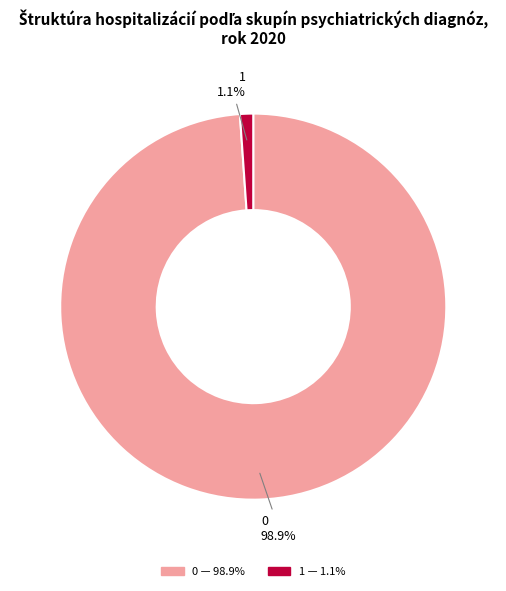

How many segments does this pie chart have?

2